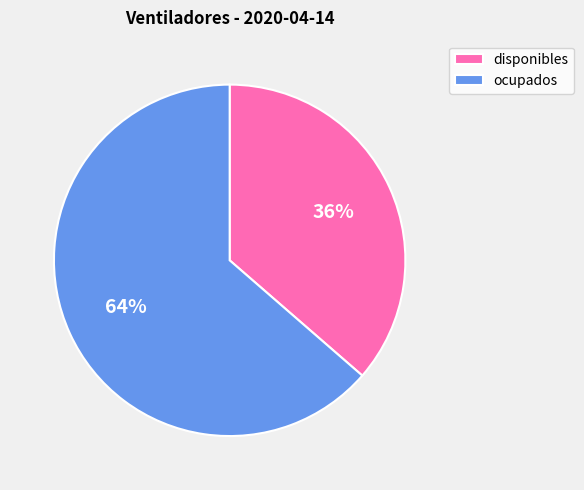

Count the number of slices in the pie.

2